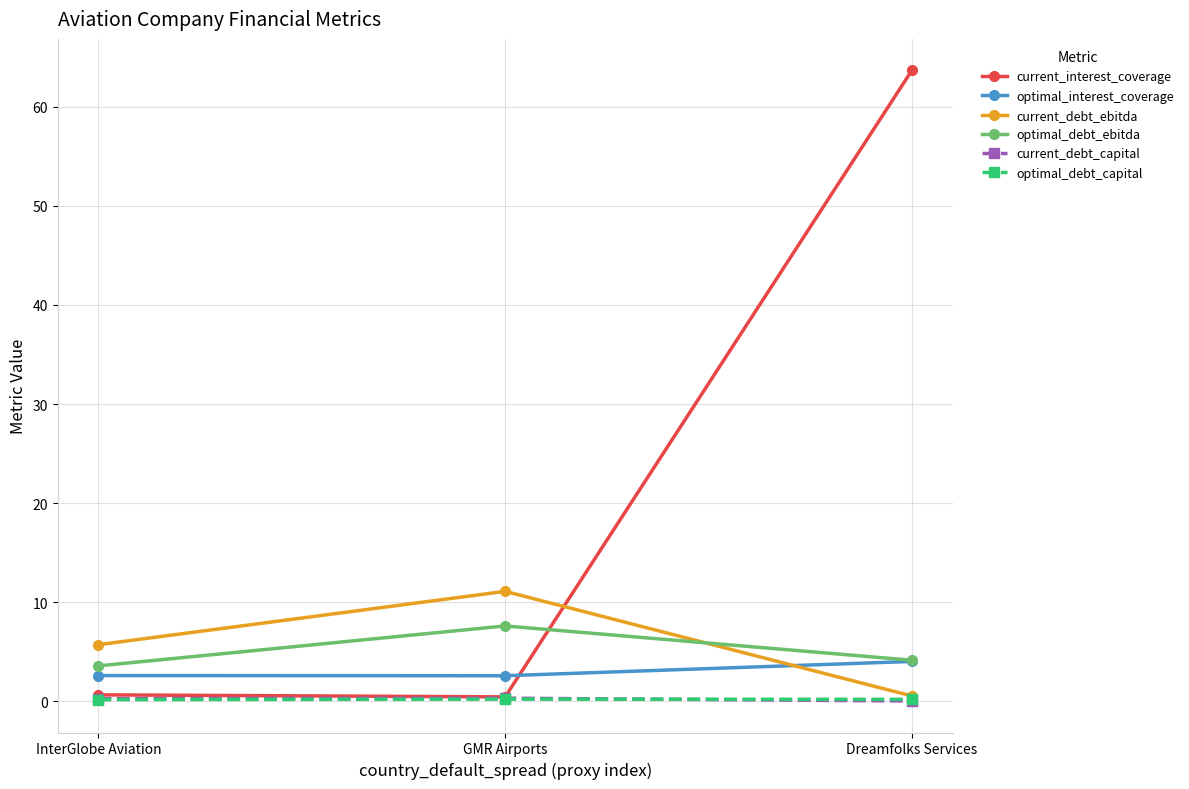

How many values in the optimal_debt_ebitda series exceed 4?

2